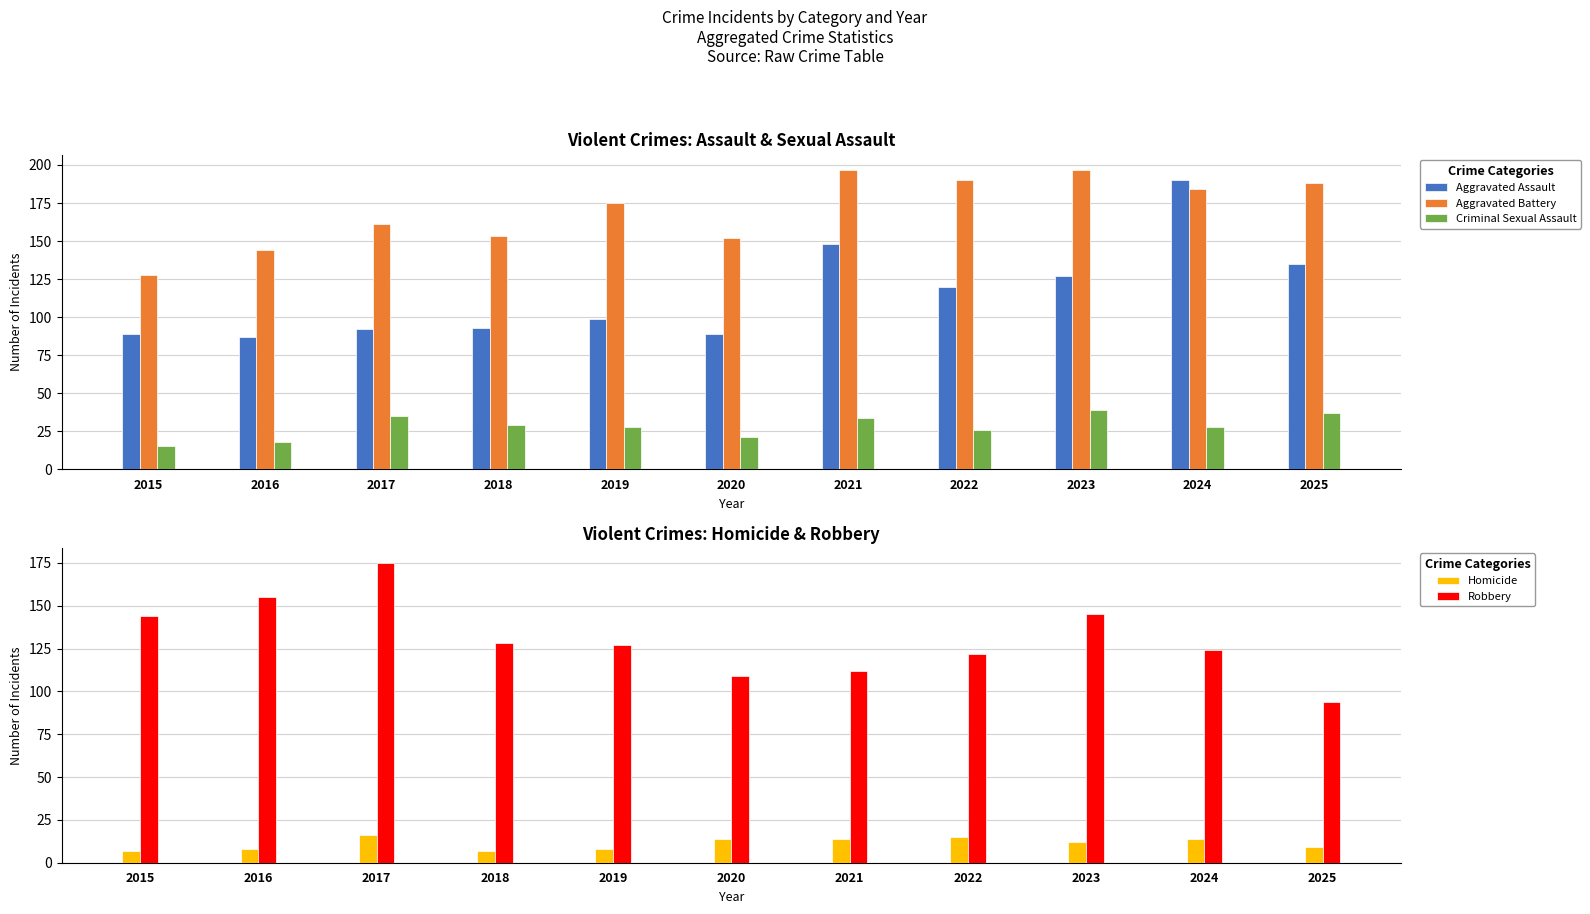

Reading right to left, extract all data points from this chart.

Aggravated Assault: 135	190	127	120	148	89	99	93	92	87	89
Aggravated Battery: 188	184	197	190	197	152	175	153	161	144	128
Criminal Sexual Assault: 37	28	39	26	34	21	28	29	35	18	15
Homicide: 9	14	12	15	14	14	8	7	16	8	7
Robbery: 94	124	145	122	112	109	127	128	175	155	144